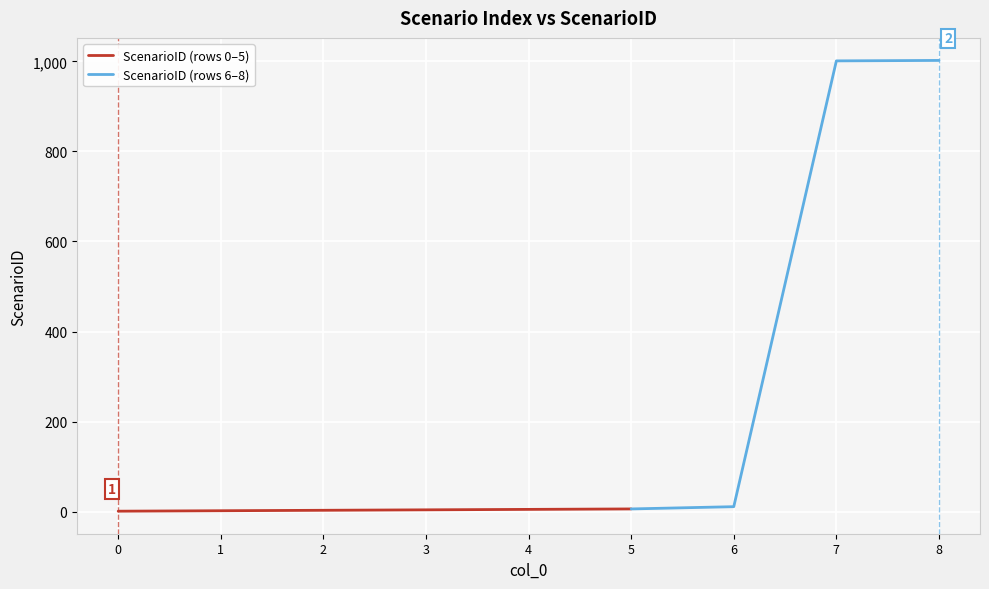

Which has a higher value, 1 or 7?

7